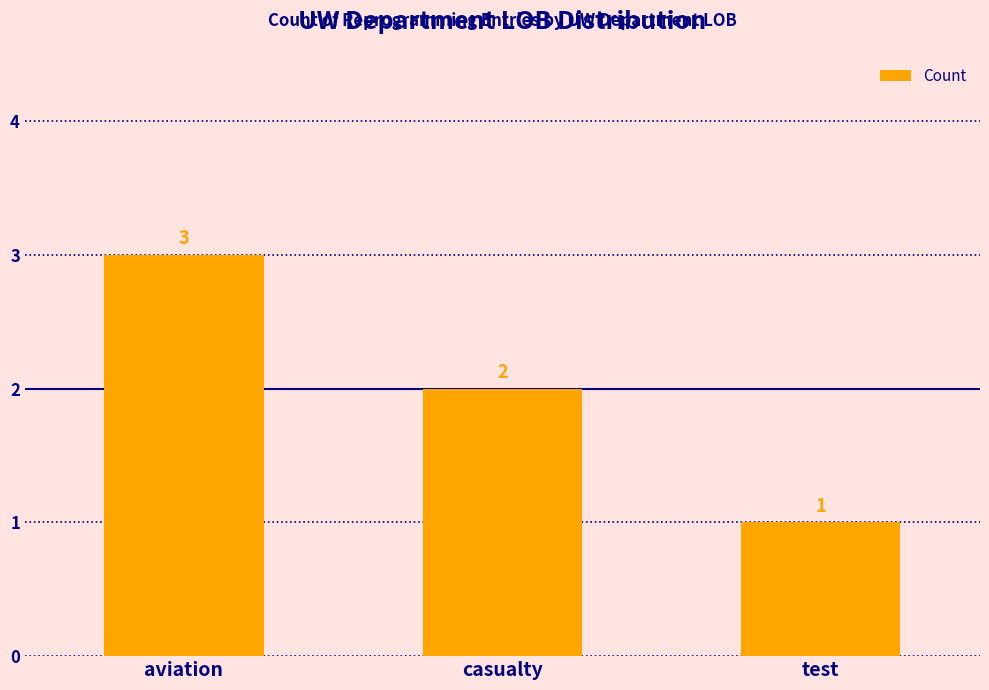

What is the change in value from casualty to test?

-1